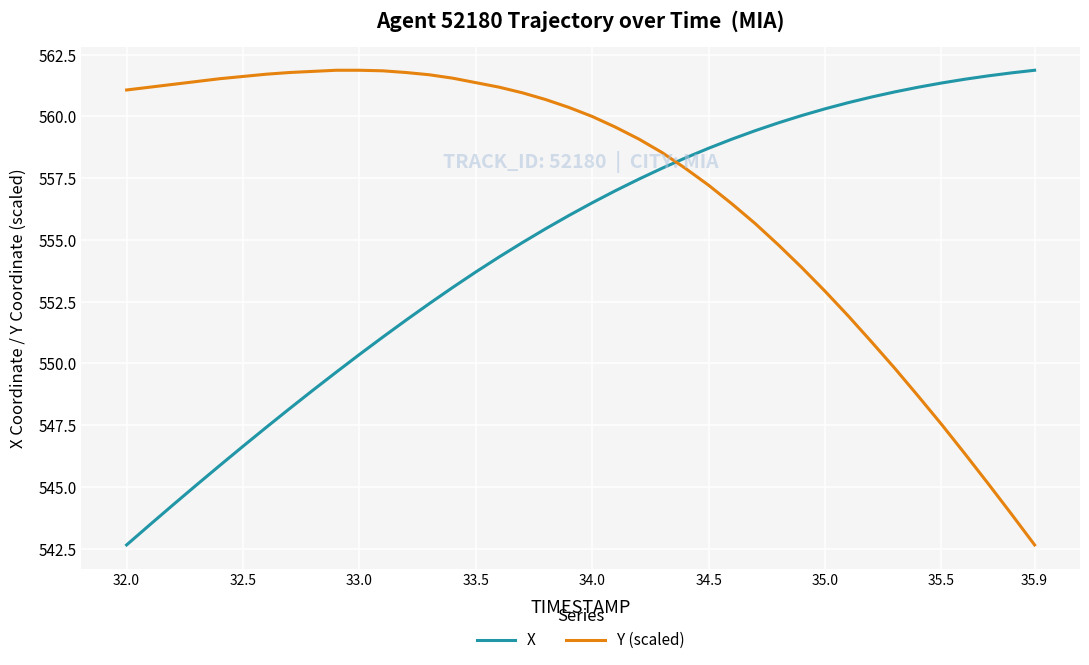

What is the minimum value for Y (scaled)?

542.7